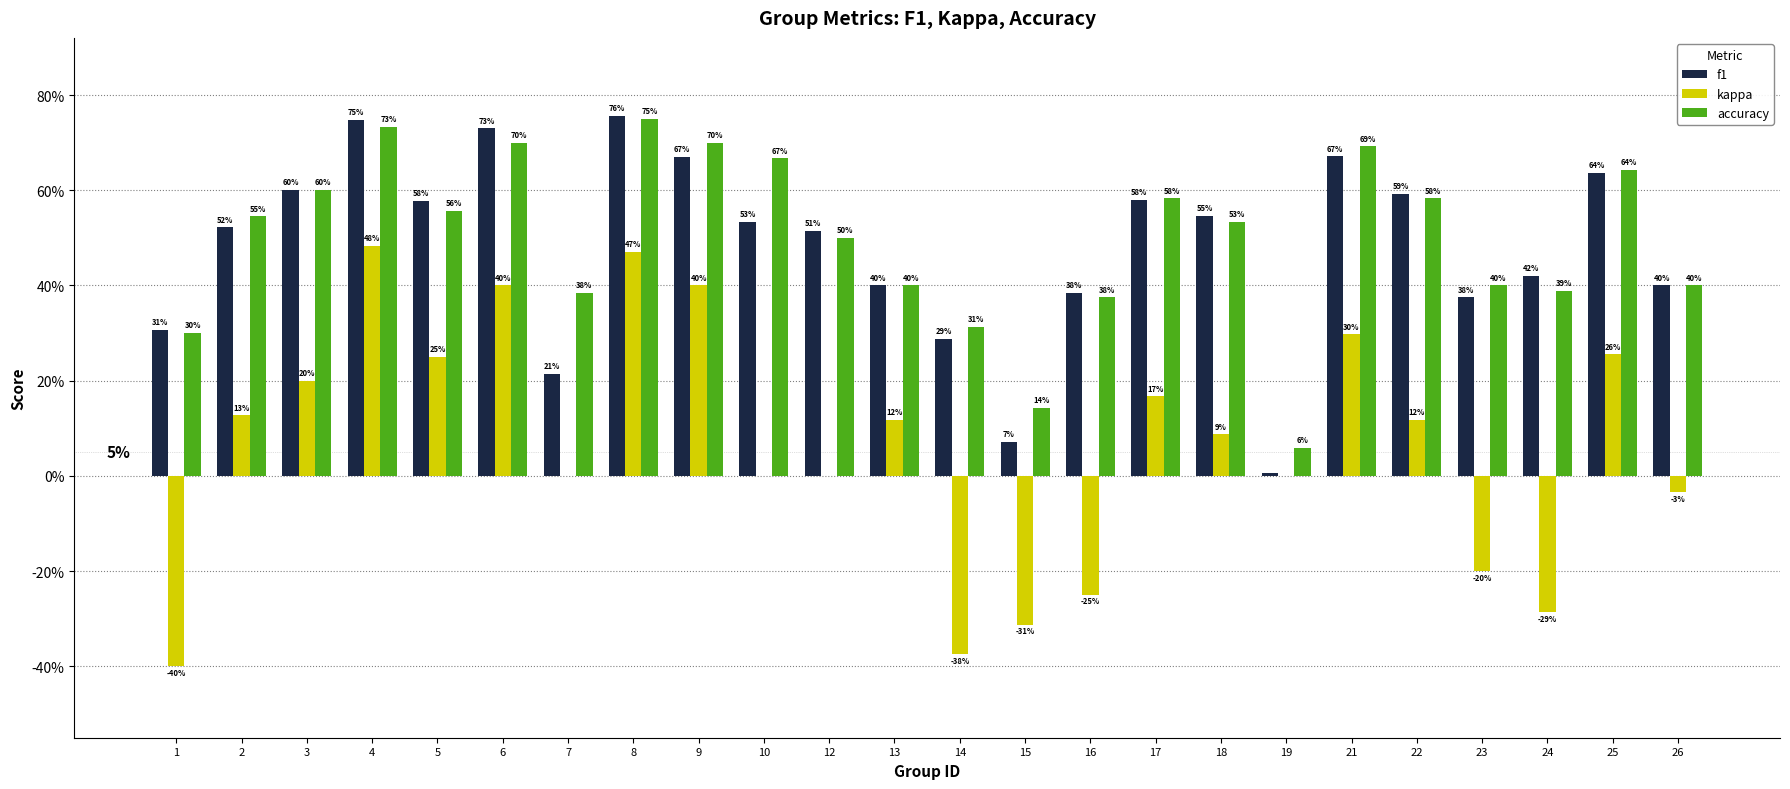

What is the sum of all f1 values?

11.5